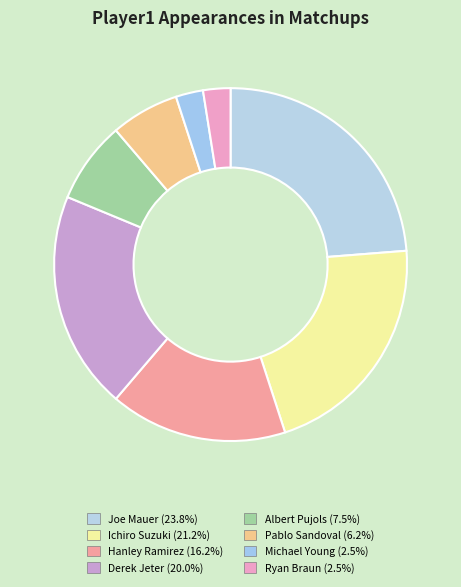

True or false: Hanley Ramirez accounts for 16% of the total.

True